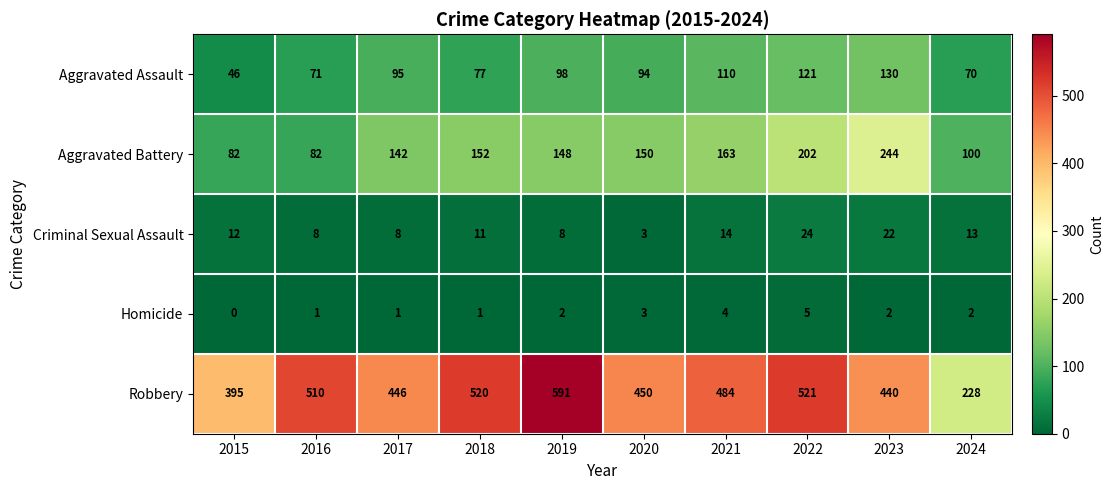

What is the sum of all Robbery values?

4585